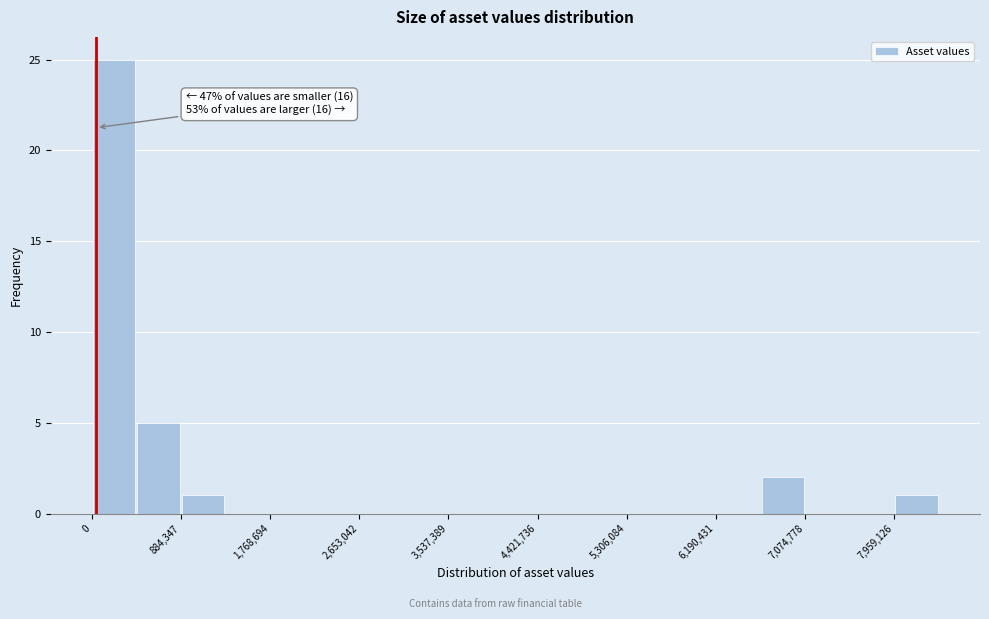

Over which range of the x-axis is the bar tallest?

0 to 400000